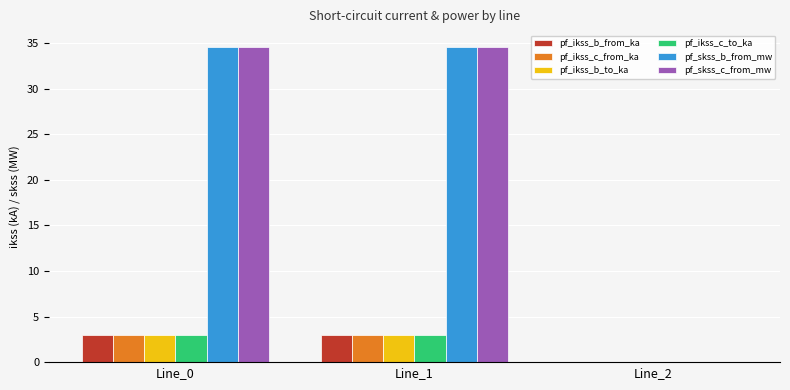

What is the total value across all series at Line_0?

81.2